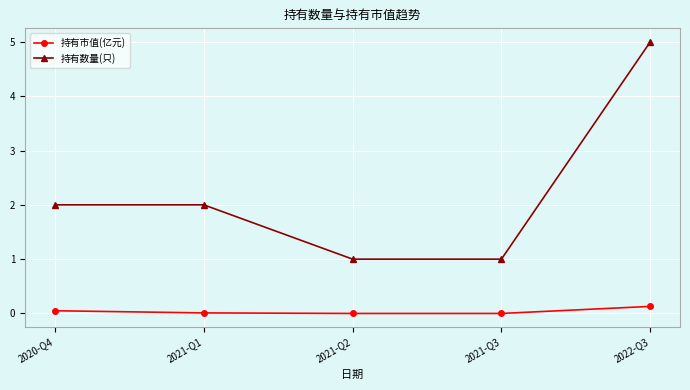

What is the label of the 5th point from the left?

2022-Q3